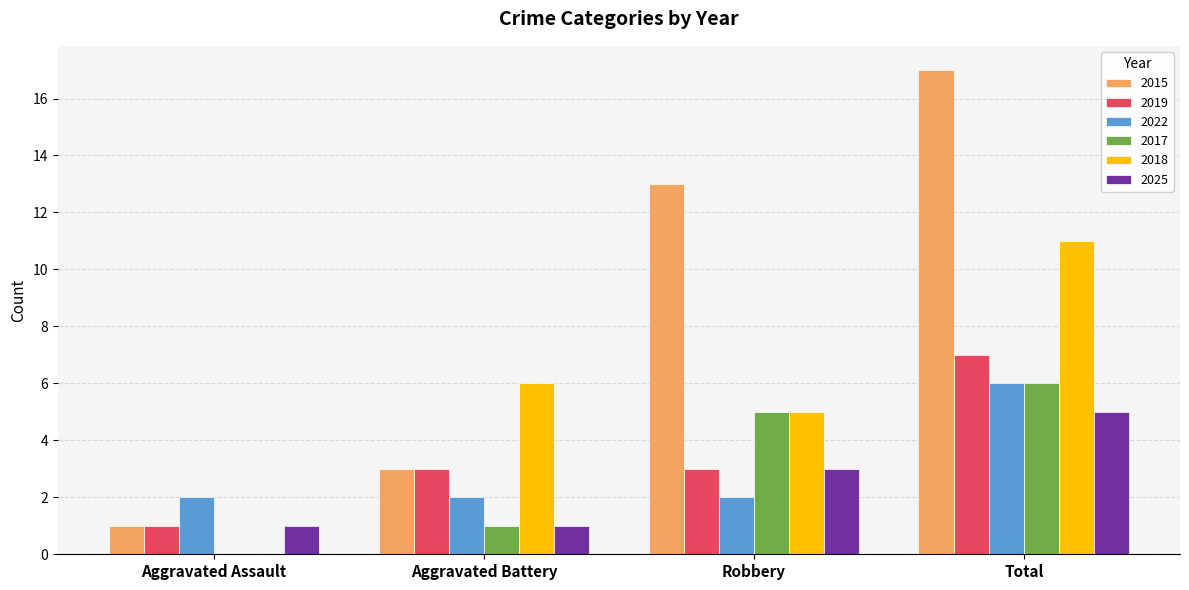

What is the sum of the 2018 values at Robbery and Aggravated Battery?

11